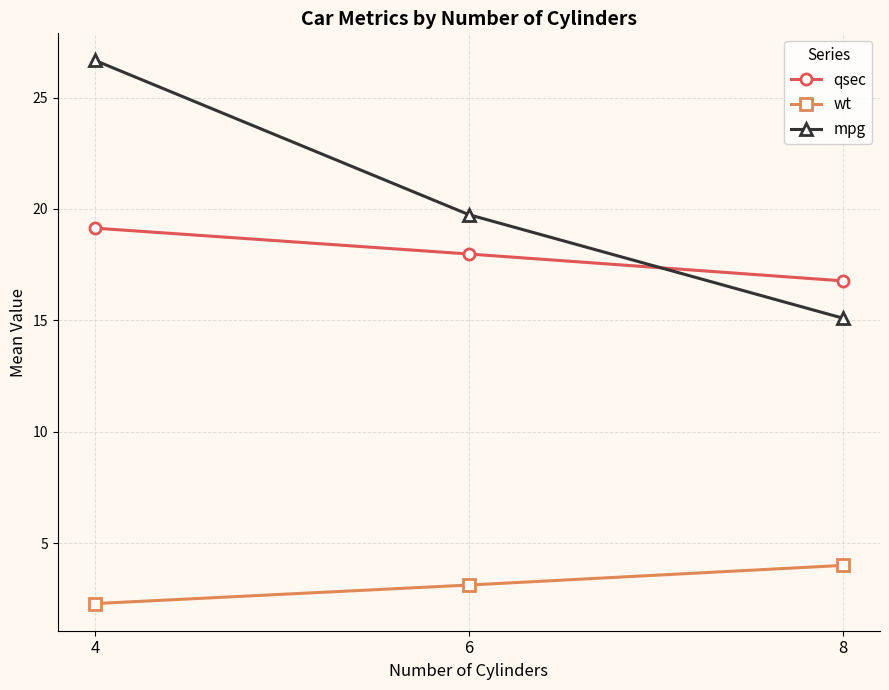

How many data points in wt are less than 3?

1